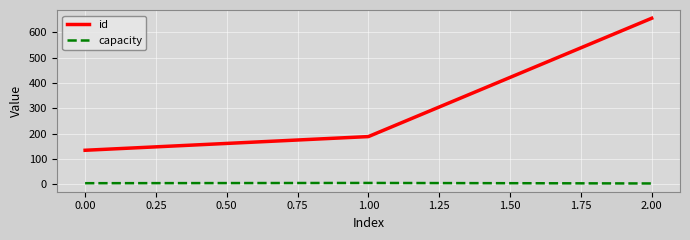

List the series in order of their overall mean, lowest first.

capacity, id